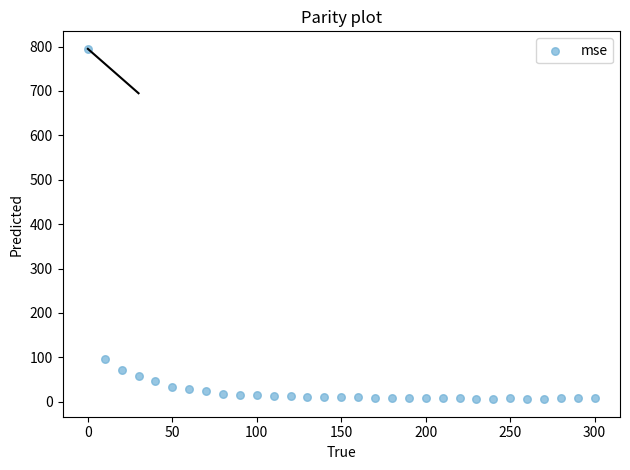

What Y value in the scatter plot is closest to 400?

96.7